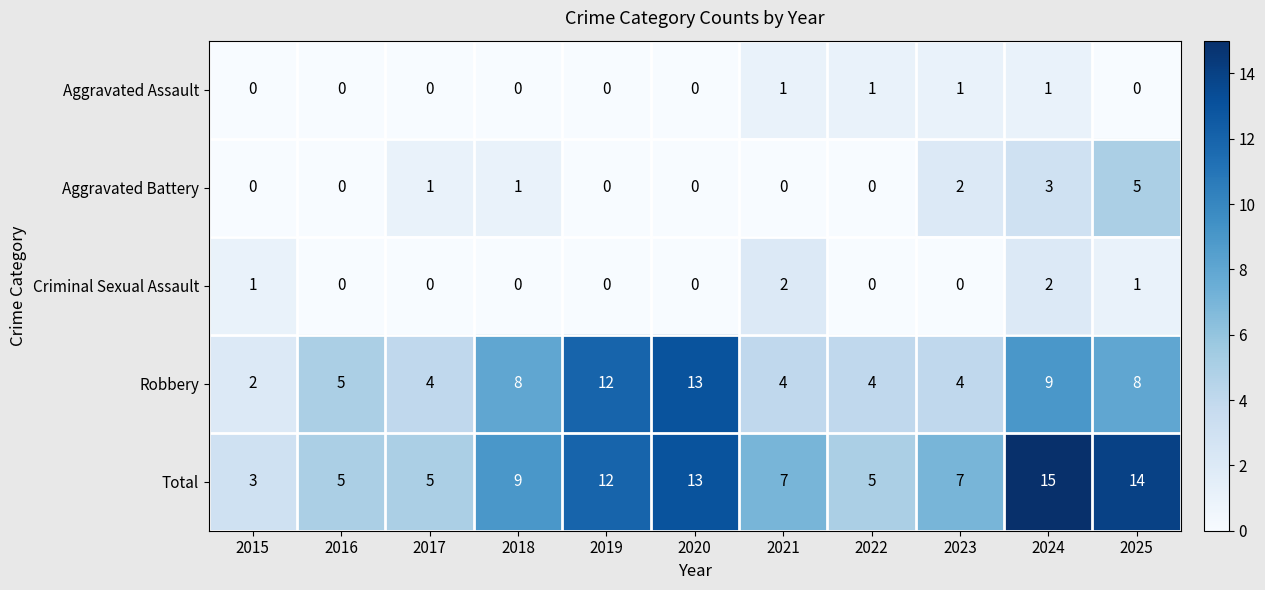

At 2021, list the series in order from smallest to largest.

Aggravated Battery, Aggravated Assault, Criminal Sexual Assault, Robbery, Total